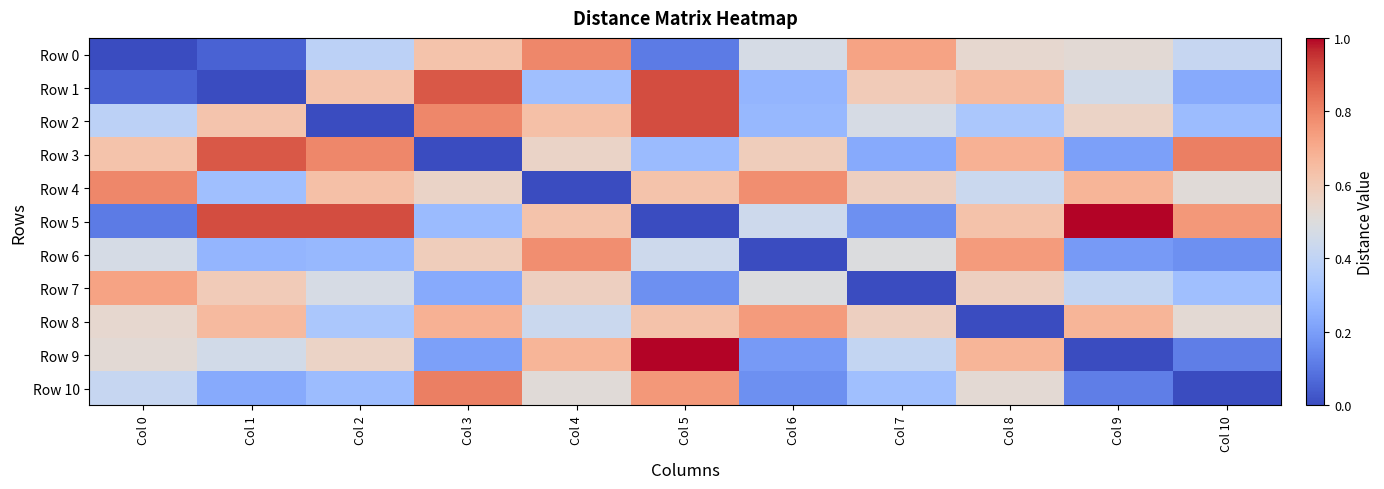

What is the total value across all series at Col 4?

5.9